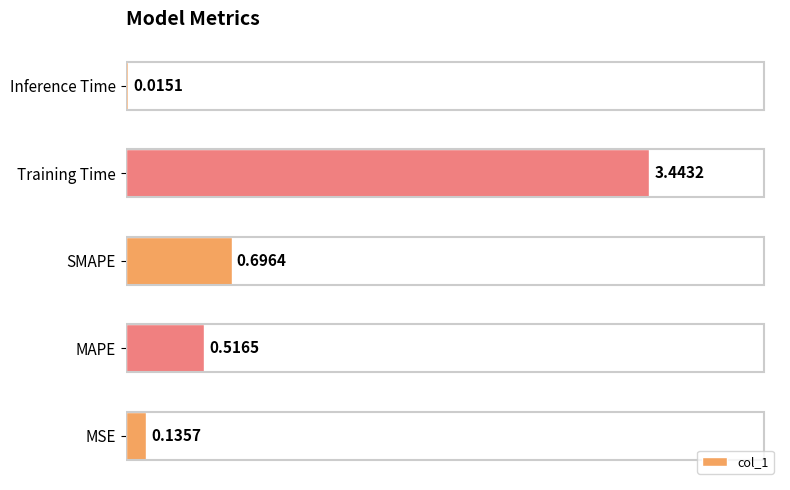

List the labels in order of value, largest first.

Training Time, SMAPE, MAPE, MSE, Inference Time